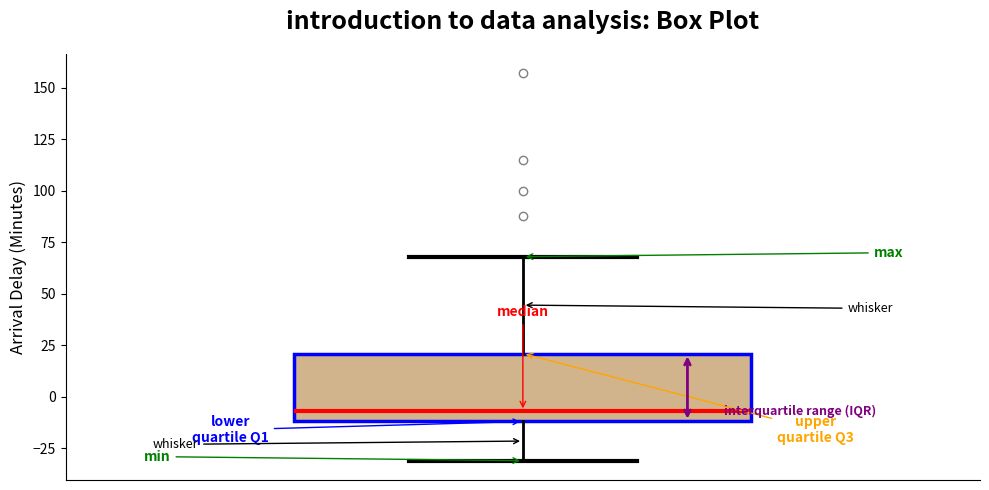

Read this box plot against the y-axis: the position of the median line, the range covered by the box, and the ends of both whiskers. The values are not printed on the chart, so give them approximately, as read against the axis.

median -5, box -10 to 20, whiskers -30 to 70